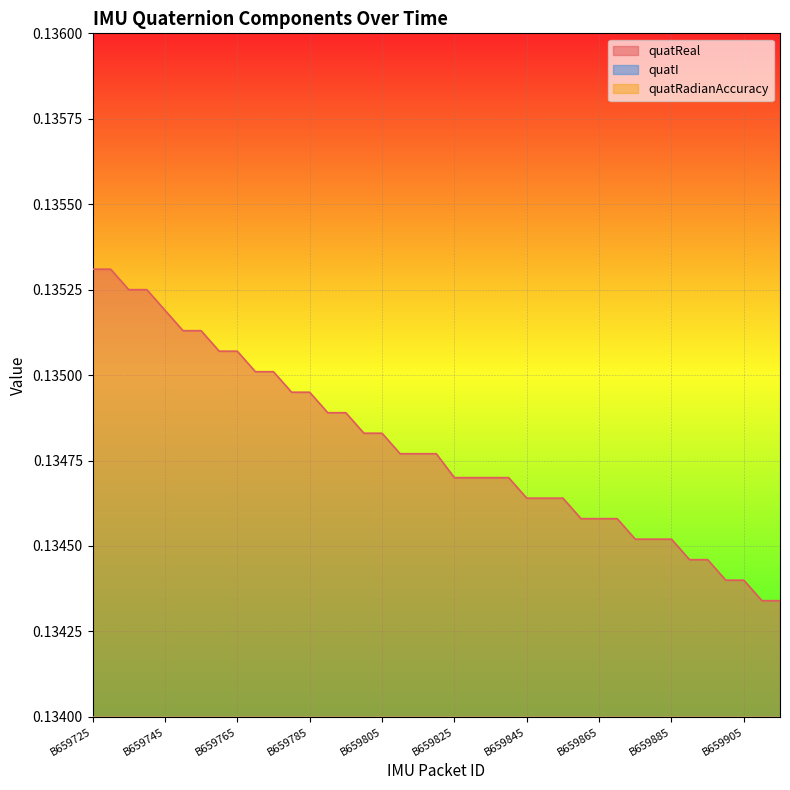

The value of quatReal at B659895 is 0.1. True or false?

True